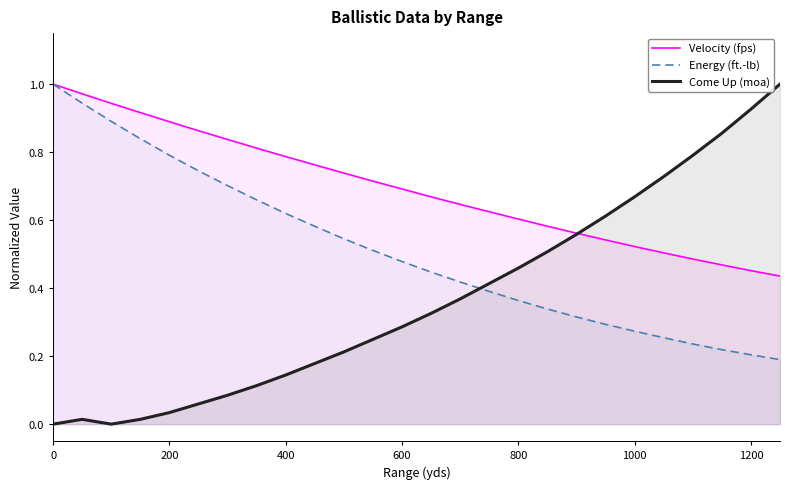

What are all the series names shown in the legend?

Velocity (fps), Energy (ft.-lb), Come Up (moa)